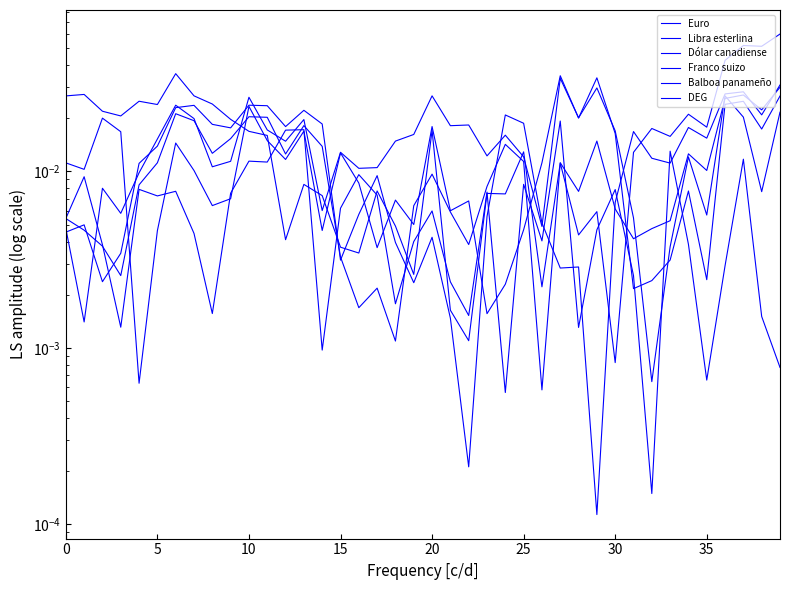

How many lines are shown in the chart?

6